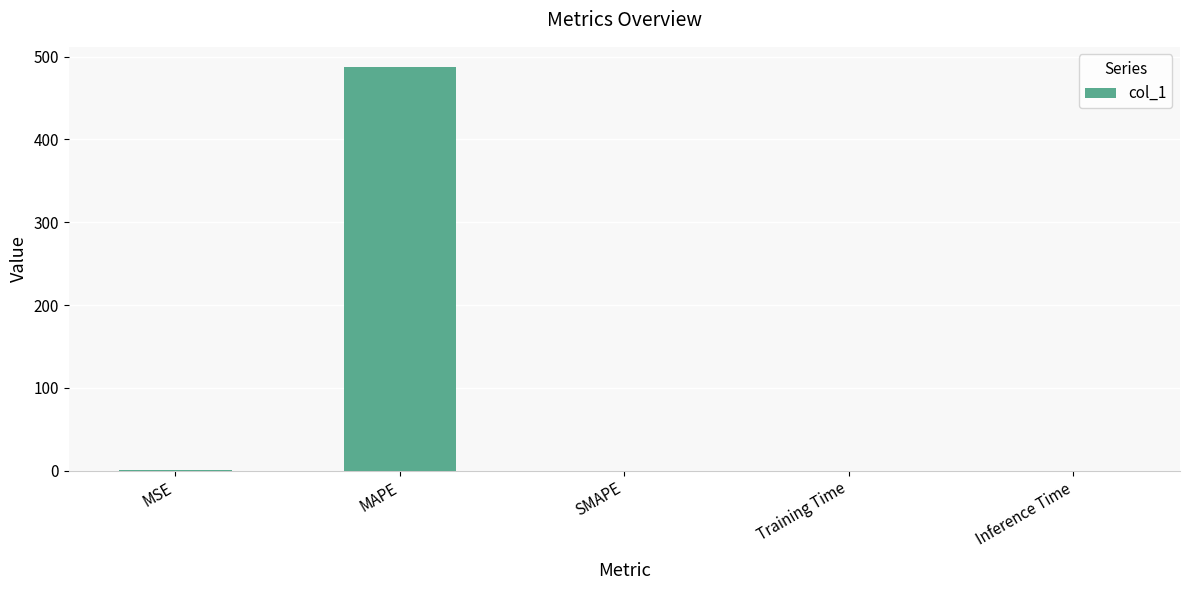

Is it true that the value at Inference Time is 0.0?

True